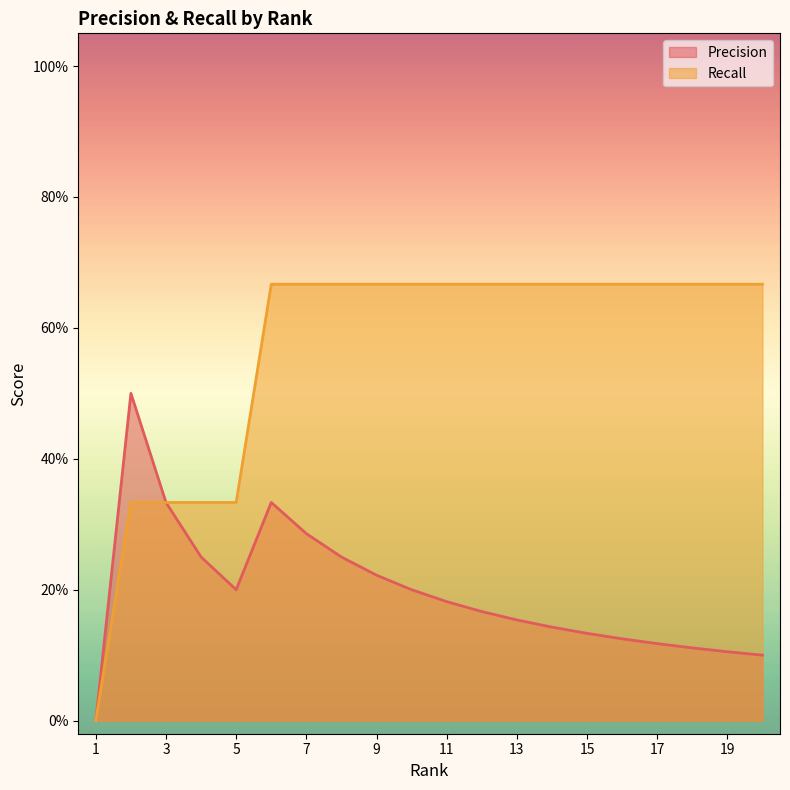

Does the chart display data point markers on the line(s)?

No